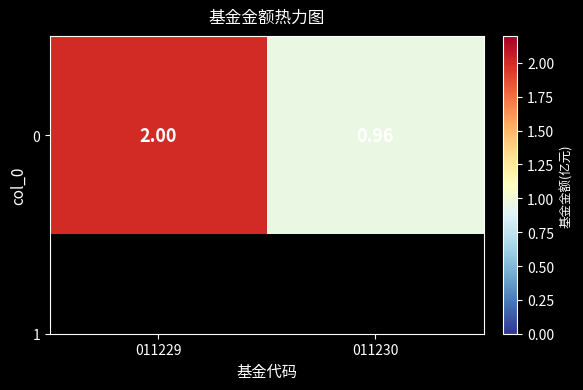

What is the maximum value shown in the chart?

2.0